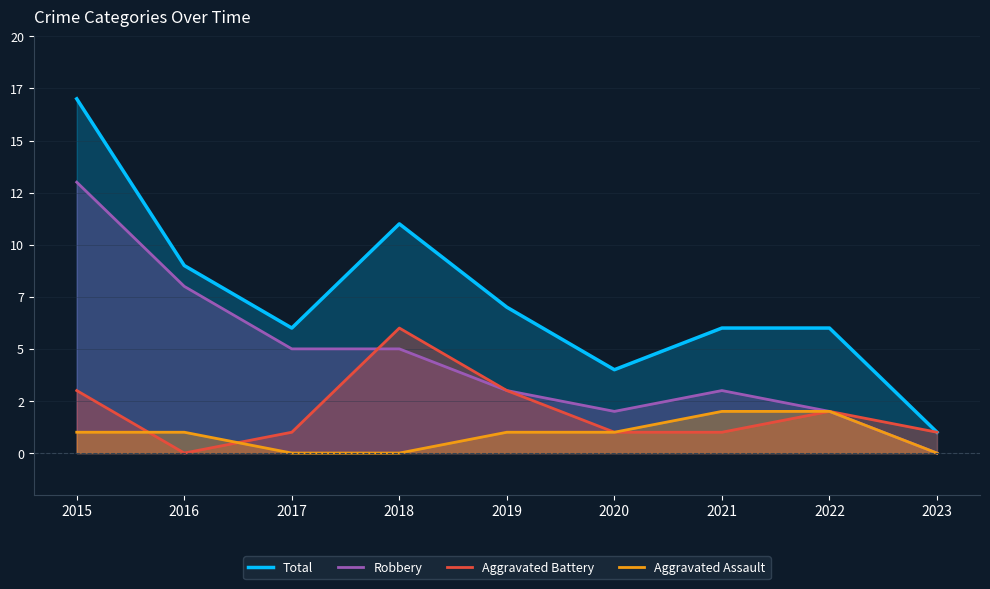

Where do Aggravated Battery and Aggravated Assault first cross each other?

2015 and 2016